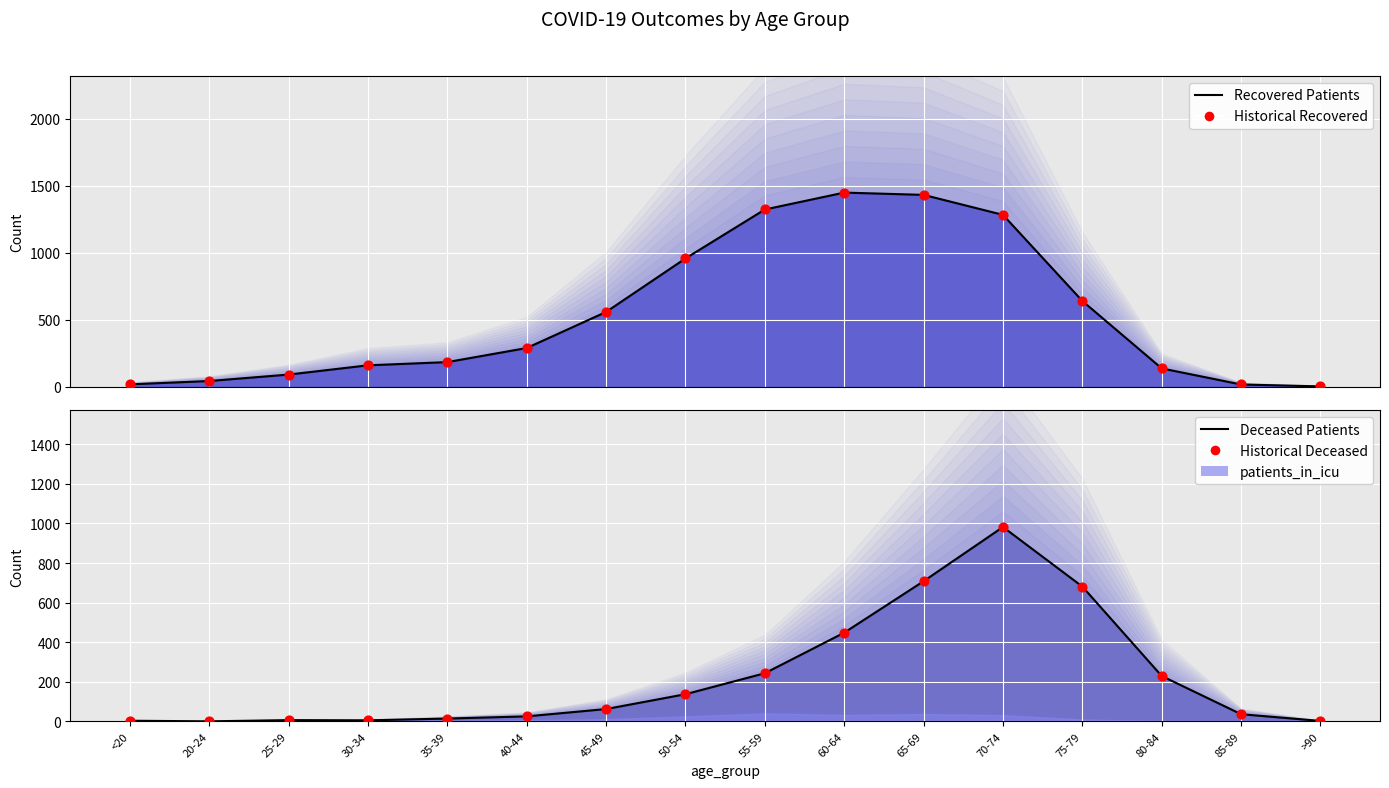

Which series contains the lowest Y value?

deceased_patients